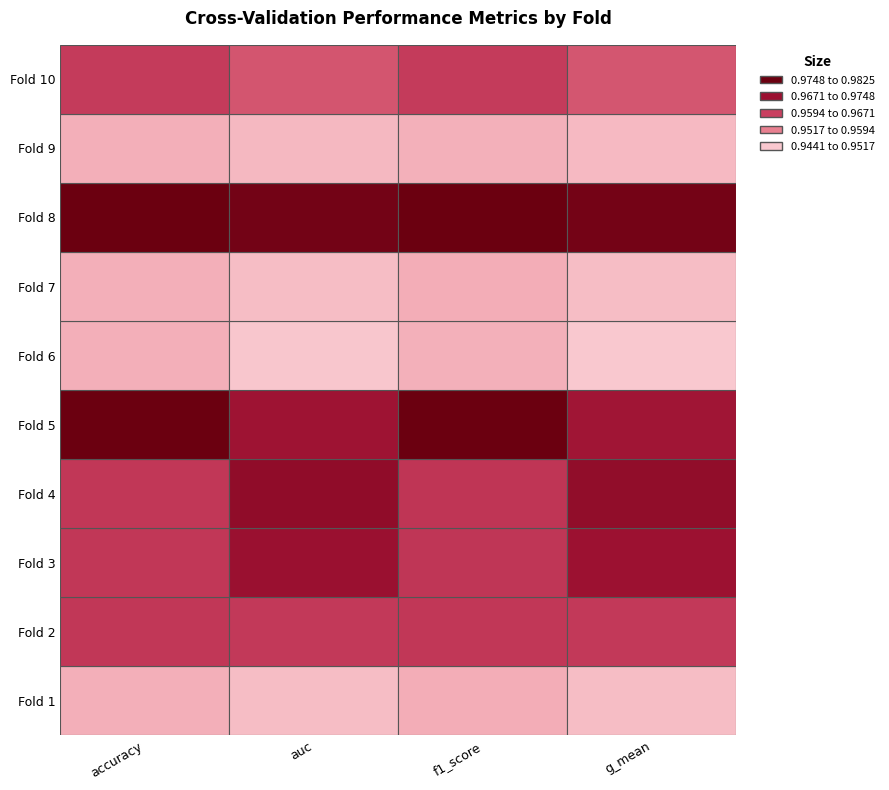

Between Fold 9 and Fold 3, which is larger?

Fold 3